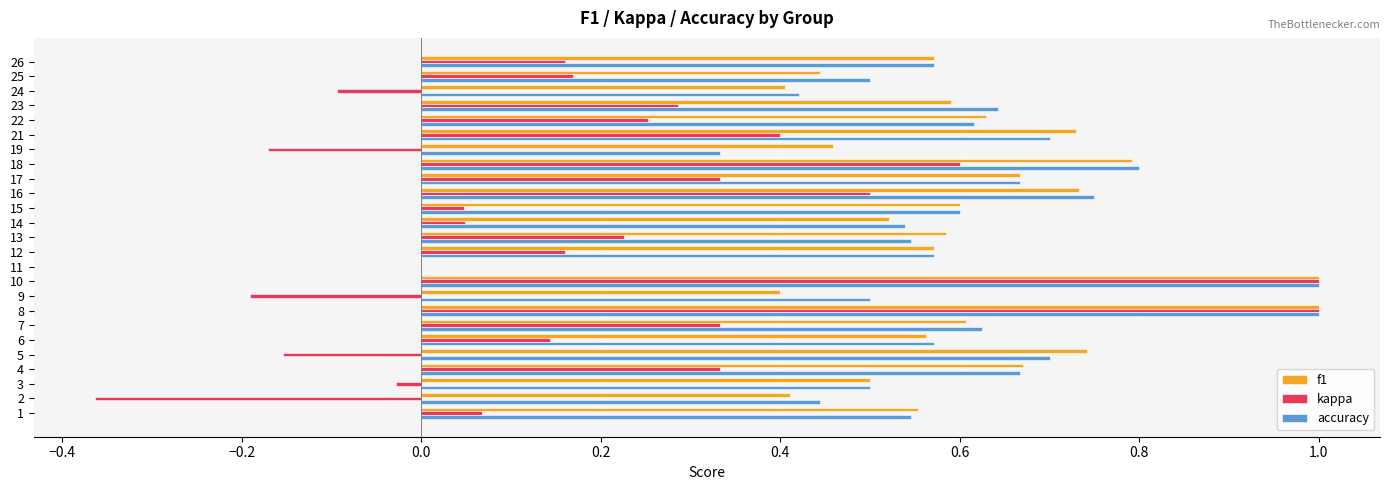

What is the sum of all accuracy values?

14.8